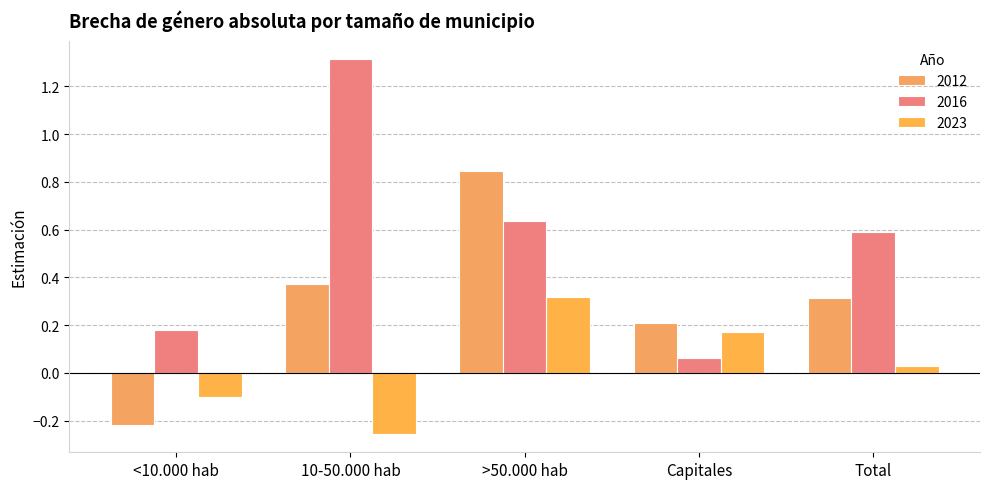

List the labels in order of 2023 value, smallest first.

10-50.000 hab, <10.000 hab, Total, Capitales, >50.000 hab